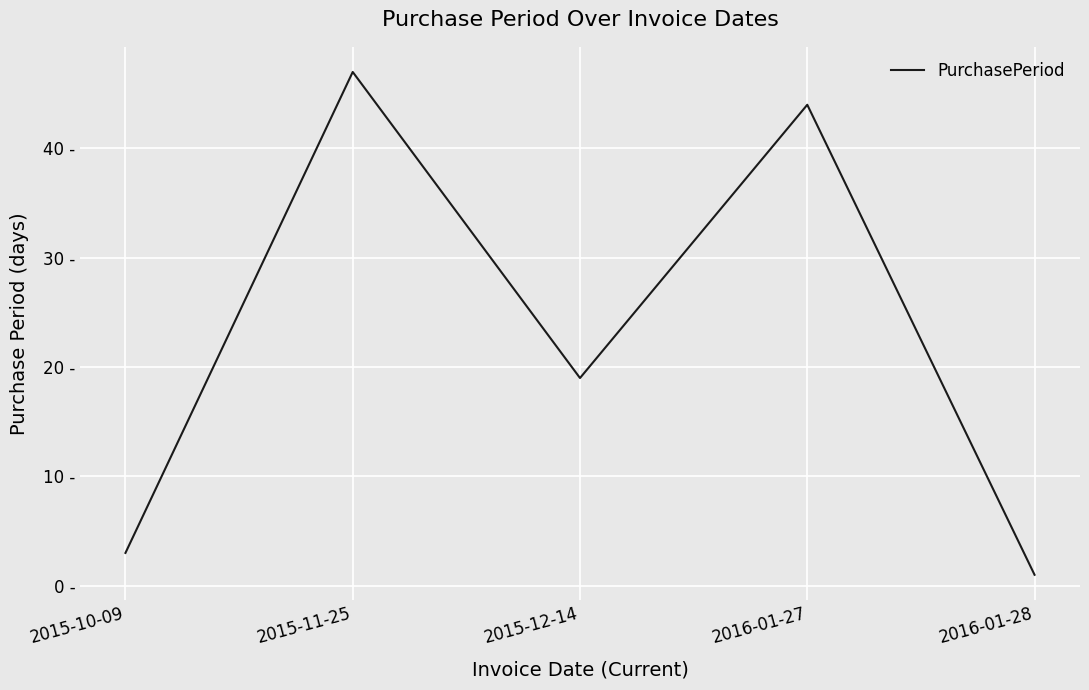

What is the difference between the second highest and minimum values?

43